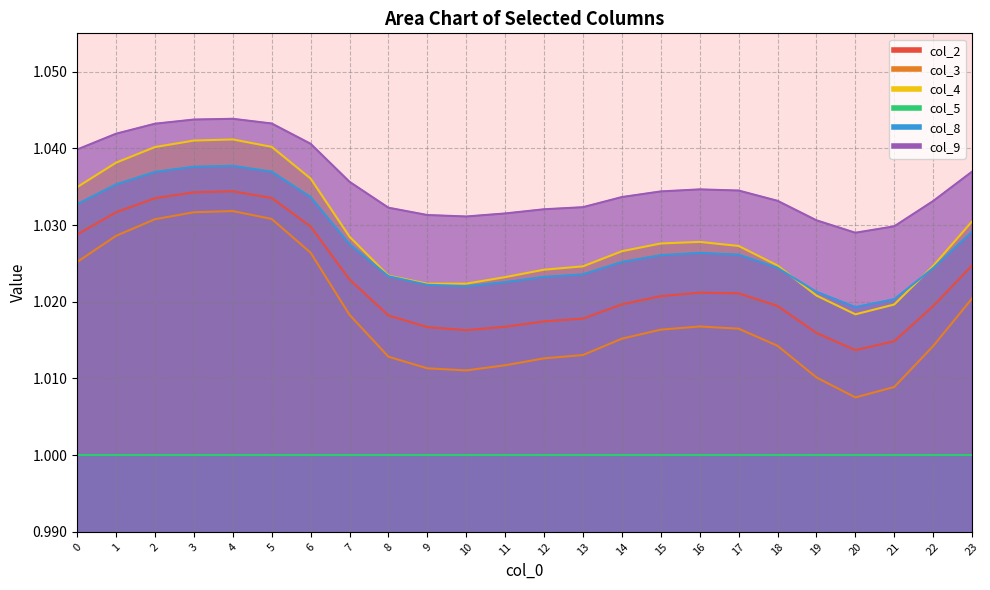

Is the value of col_3 at 18 greater than the value of col_9 at 0?

No